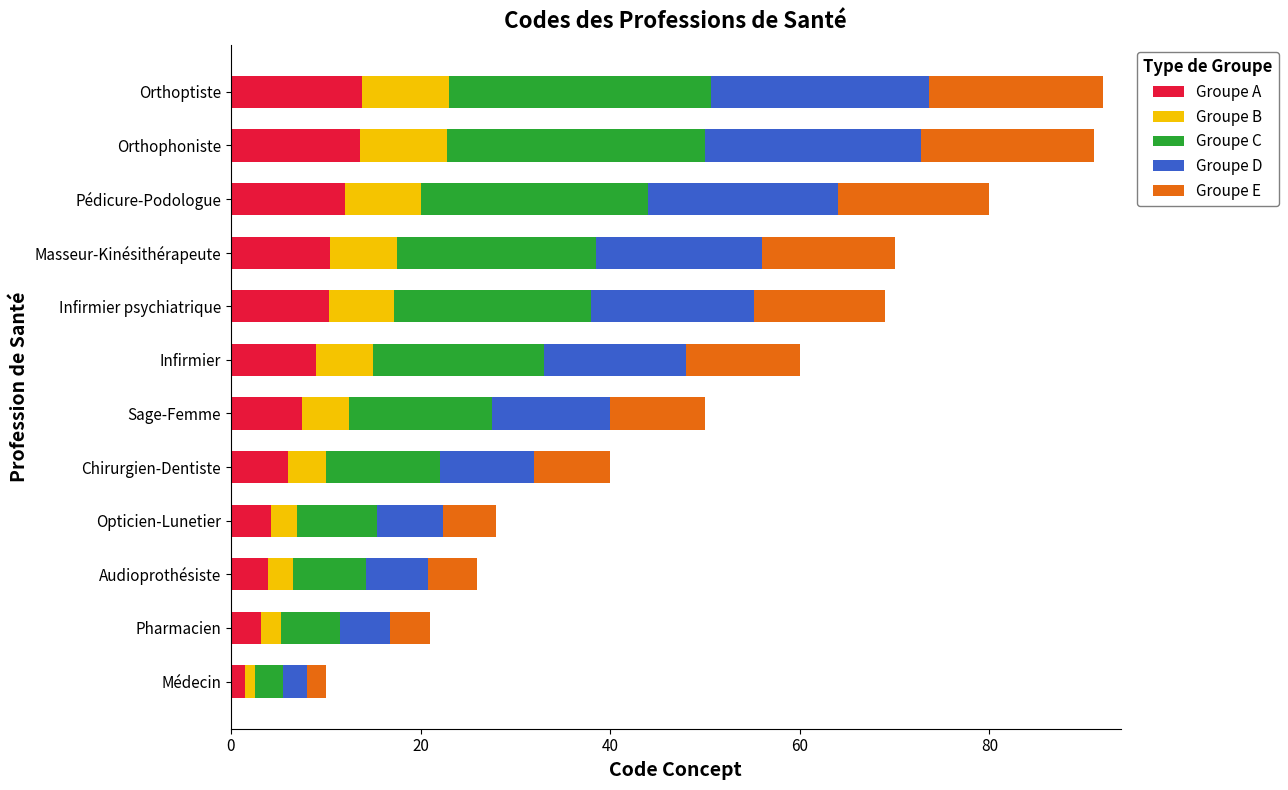

What is the total value across all series at Orthophoniste?

91.0